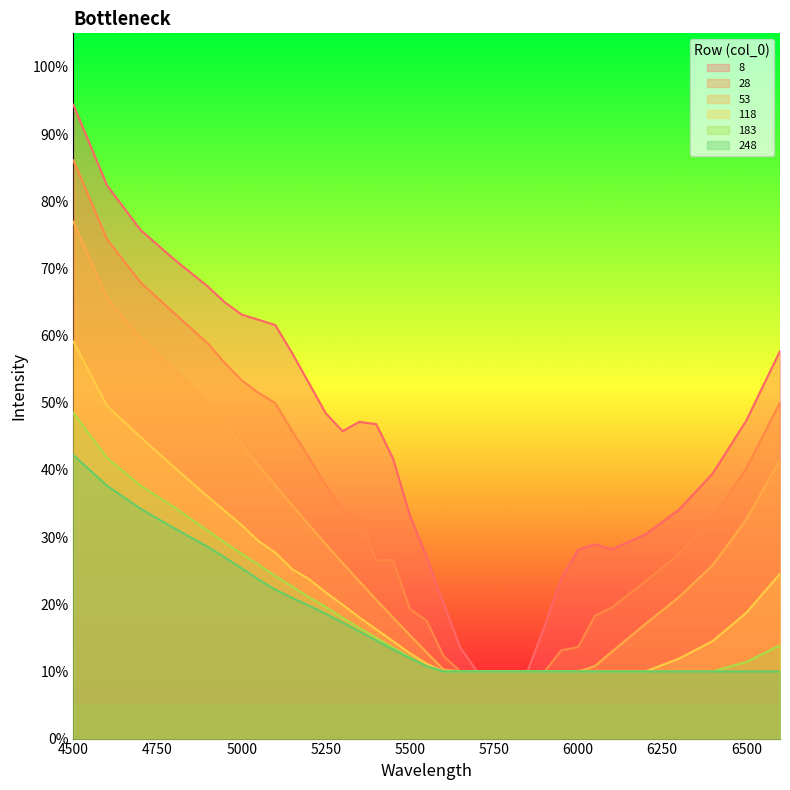

True or false: 28 has more than 2 points higher than both neighbors.

False